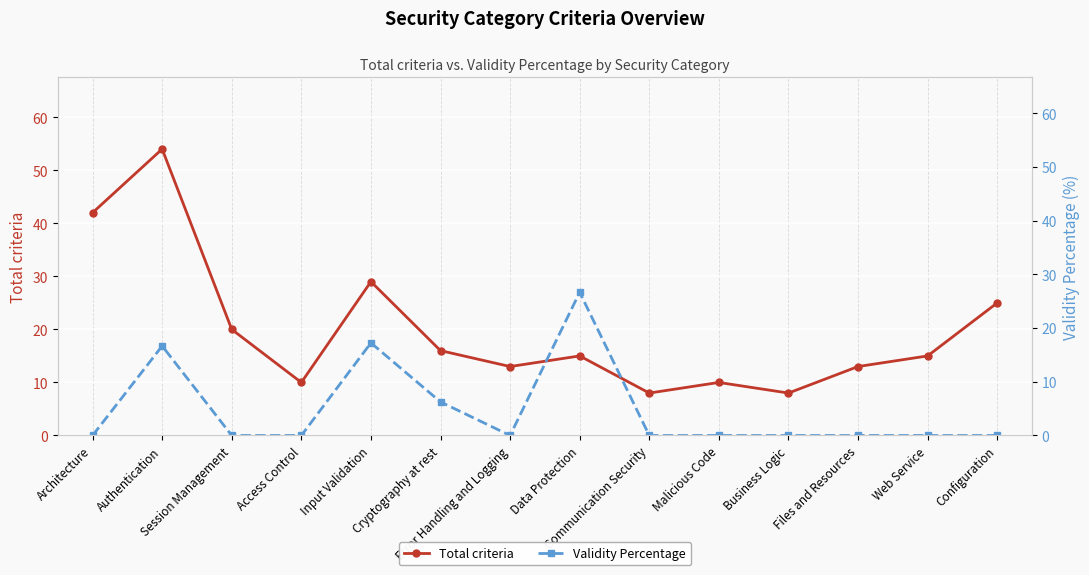

Reading left to right, list all the values displayed in this chart.

Total criteria: 42.0	54.0	20.0	10.0	29.0	16.0	13.0	15.0	8.0	10.0	8.0	13.0	15.0	25.0
Validity Percentage: 0.0	16.7	0.0	0.0	17.2	6.2	0.0	26.7	0.0	0.0	0.0	0.0	0.0	0.0